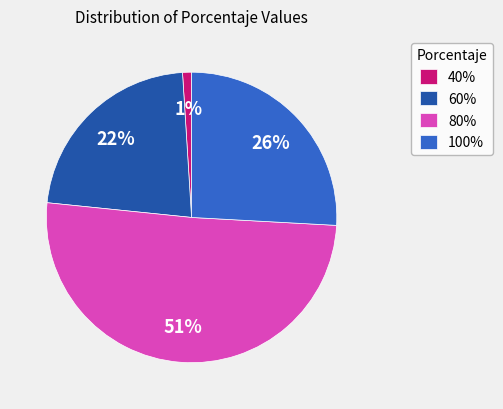

Is there a majority slice in this chart?

Yes